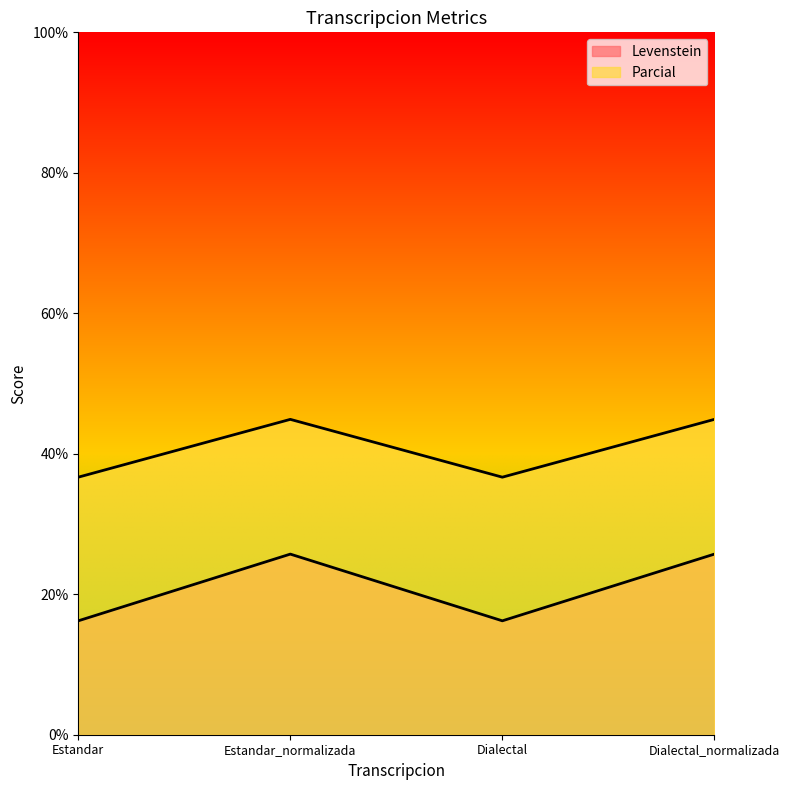

Which series has the largest total across all categories?

Parcial